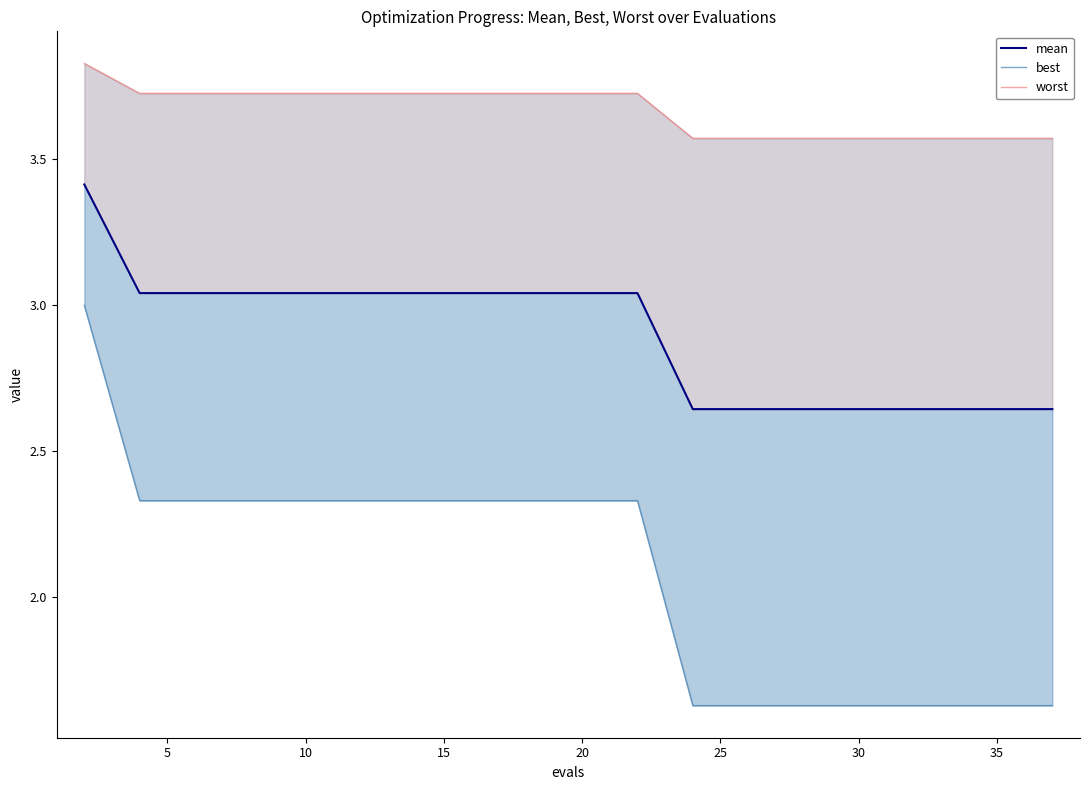

How many data points in mean are above 3?

11